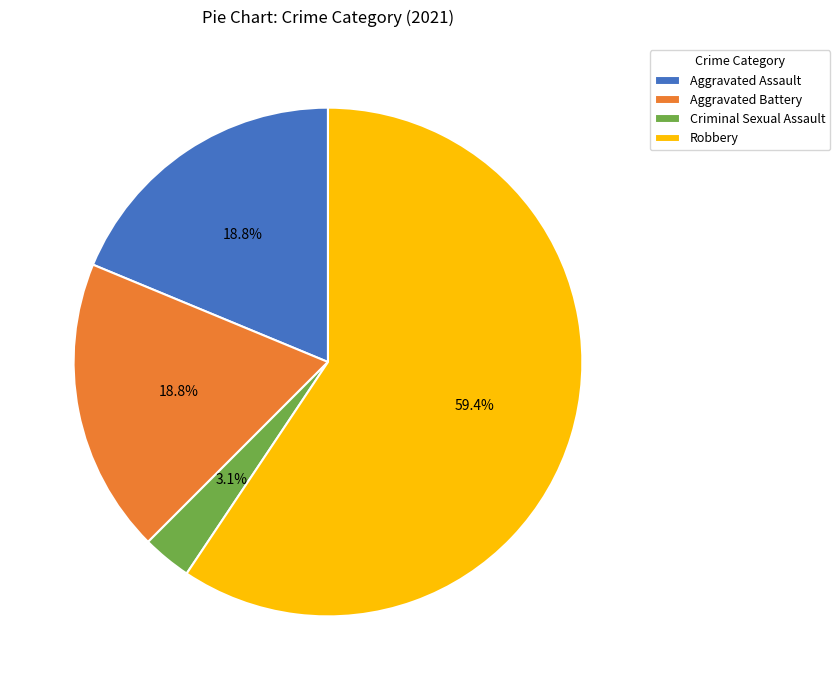

Which slice is the largest?

Robbery